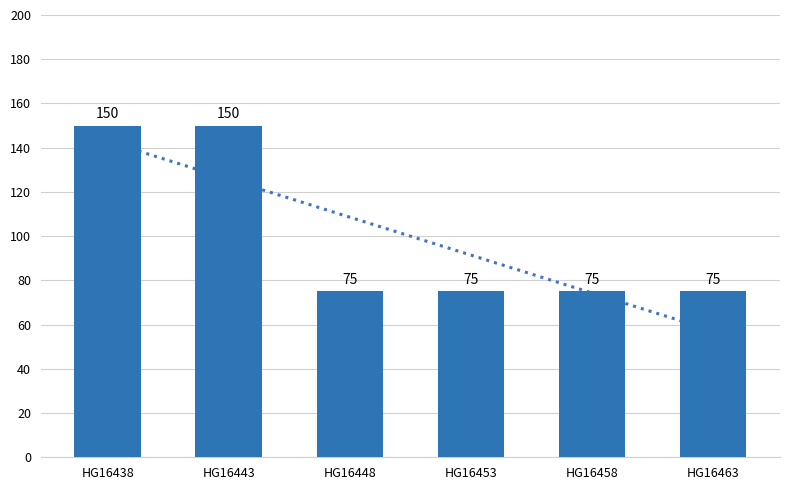

Which category has the lowest value across all series?

HG16448